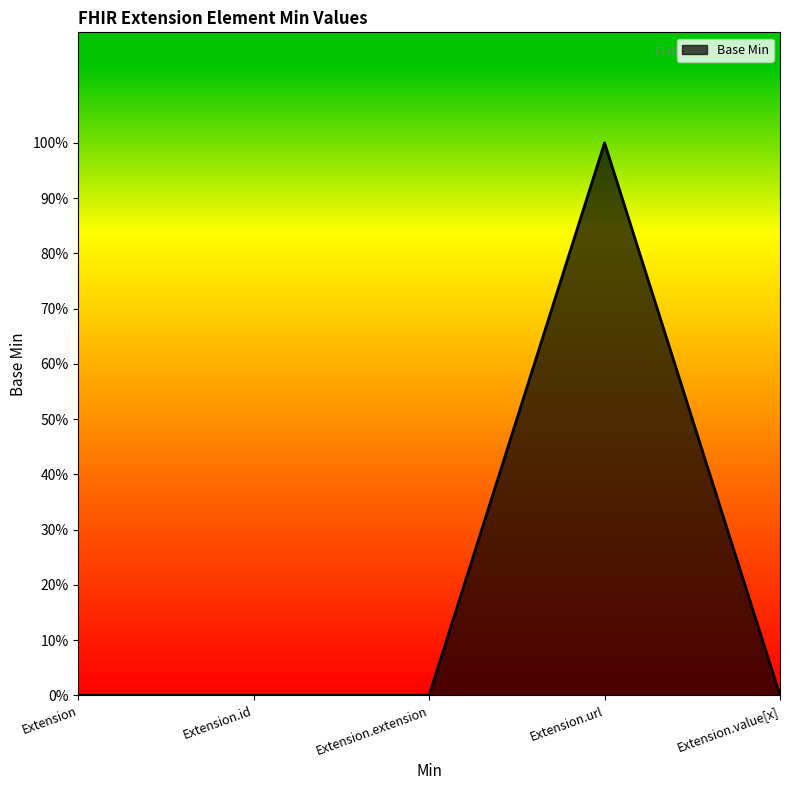

What is the label of the 2nd point from the right?

Extension.url